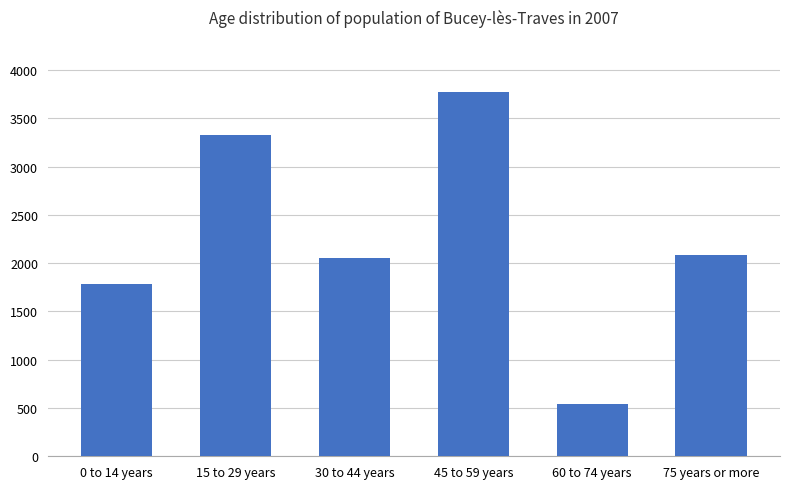

What is the minimum value shown in the chart?

541